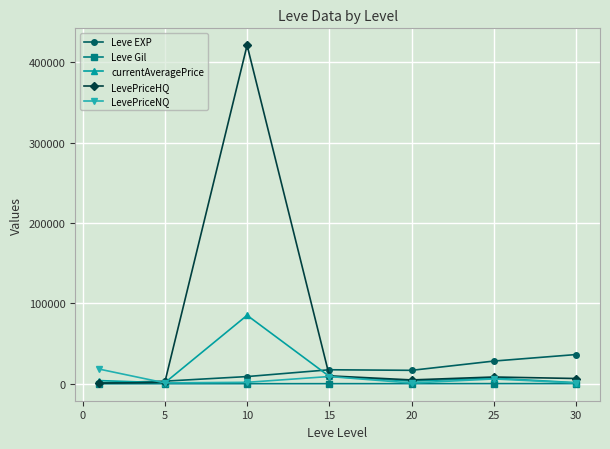

How many data points in Leve Gil are less than 241?

3